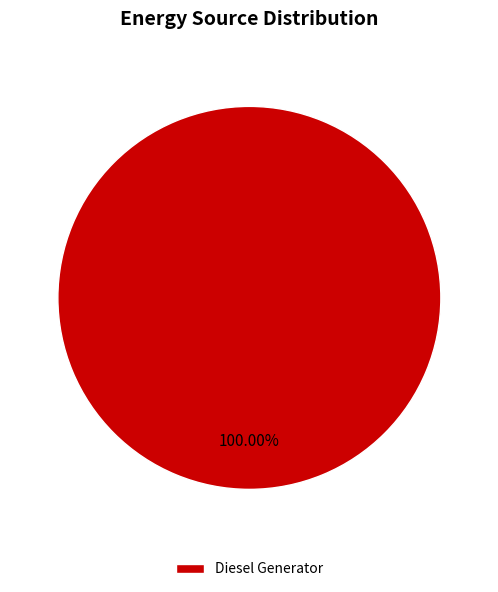

Rank the categories by value from lowest to highest.

Diesel Generator